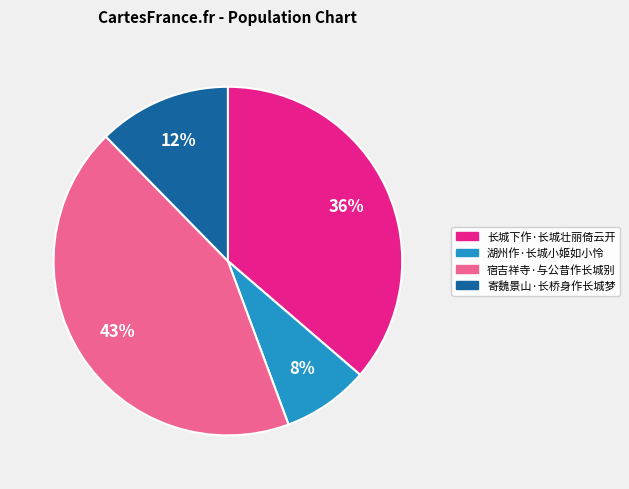

To the nearest percent, what portion does 宿吉祥寺·与公昔作长城别 represent?

43%